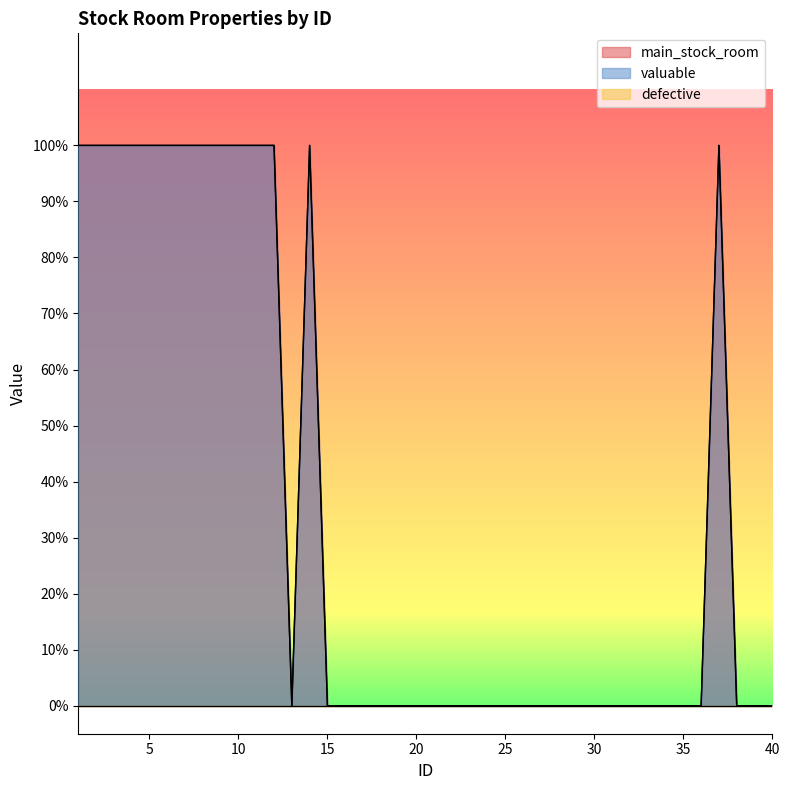

At which category does valuable reach its first local peak?

14